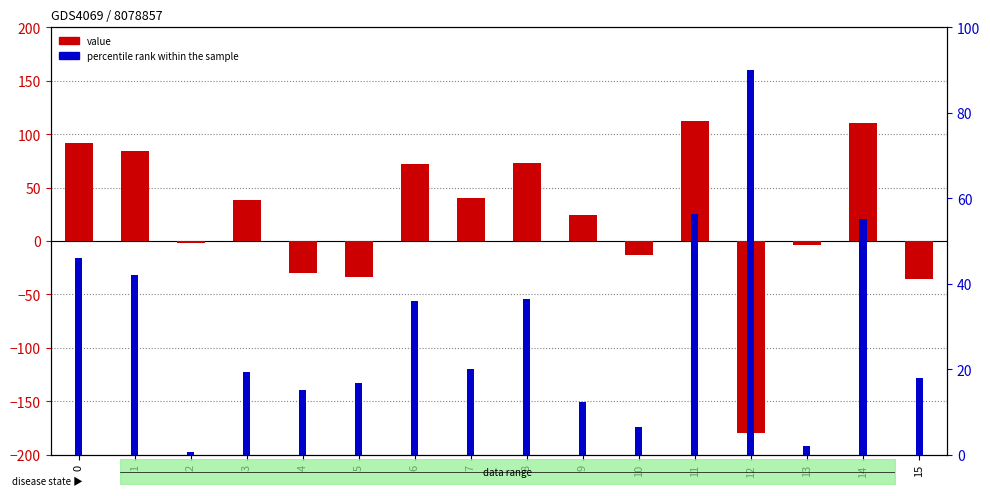

What is the spread (max minus min) of values at 0?

46.0